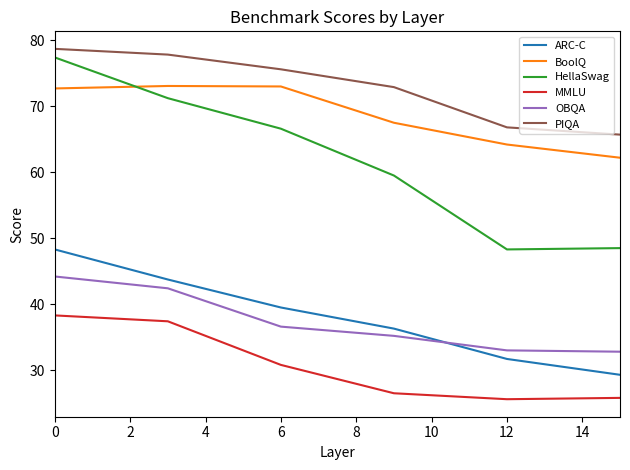

Which series has the widest spread of values?

HellaSwag